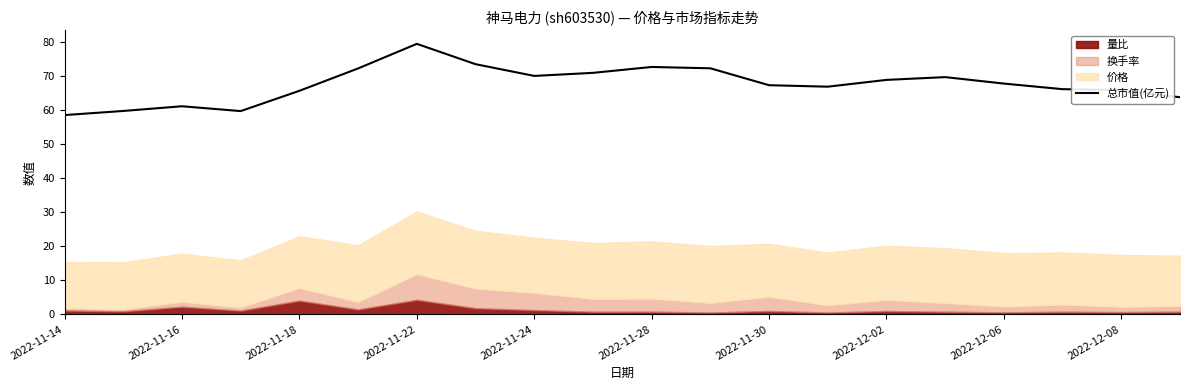

True or false: 总市值(亿元) has a value of 26.9 at 2022-12-08.

False